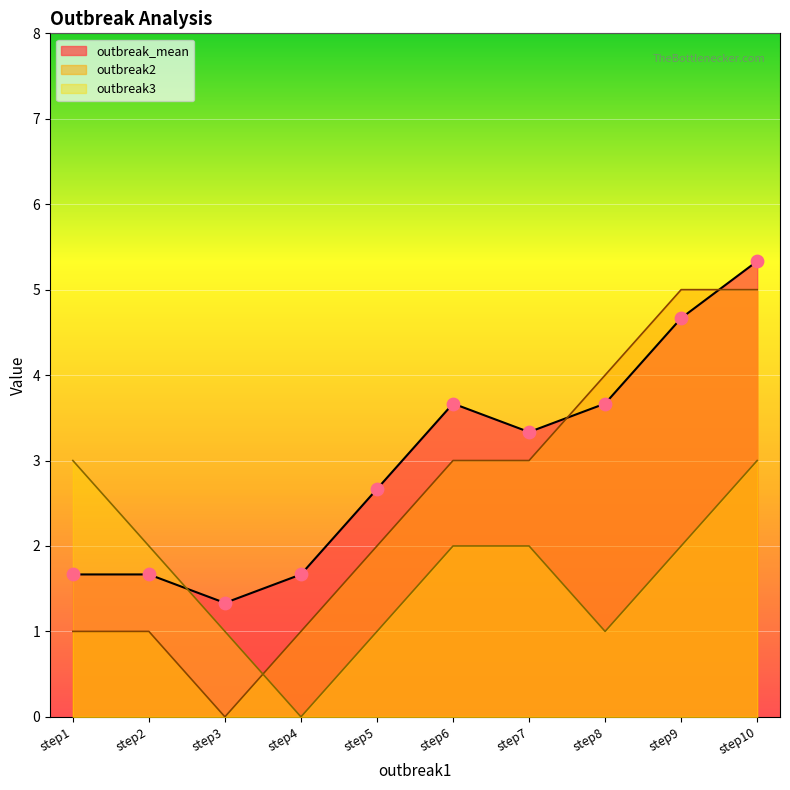

Which series has the largest Y range (max minus min)?

outbreak2